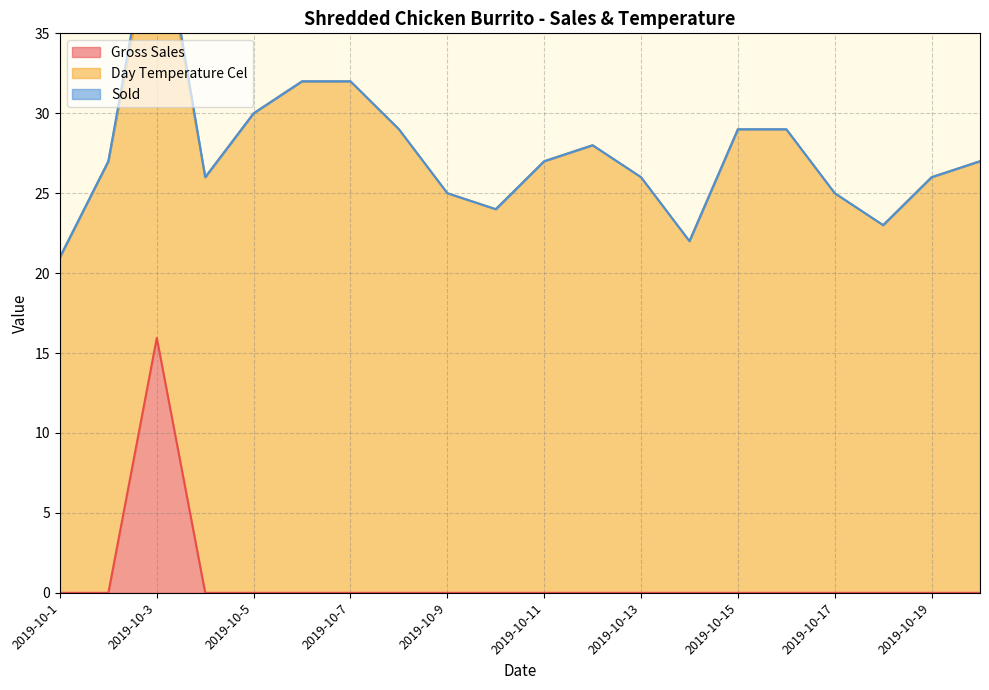

Which series has the largest total across all categories?

Day Temperature Cel